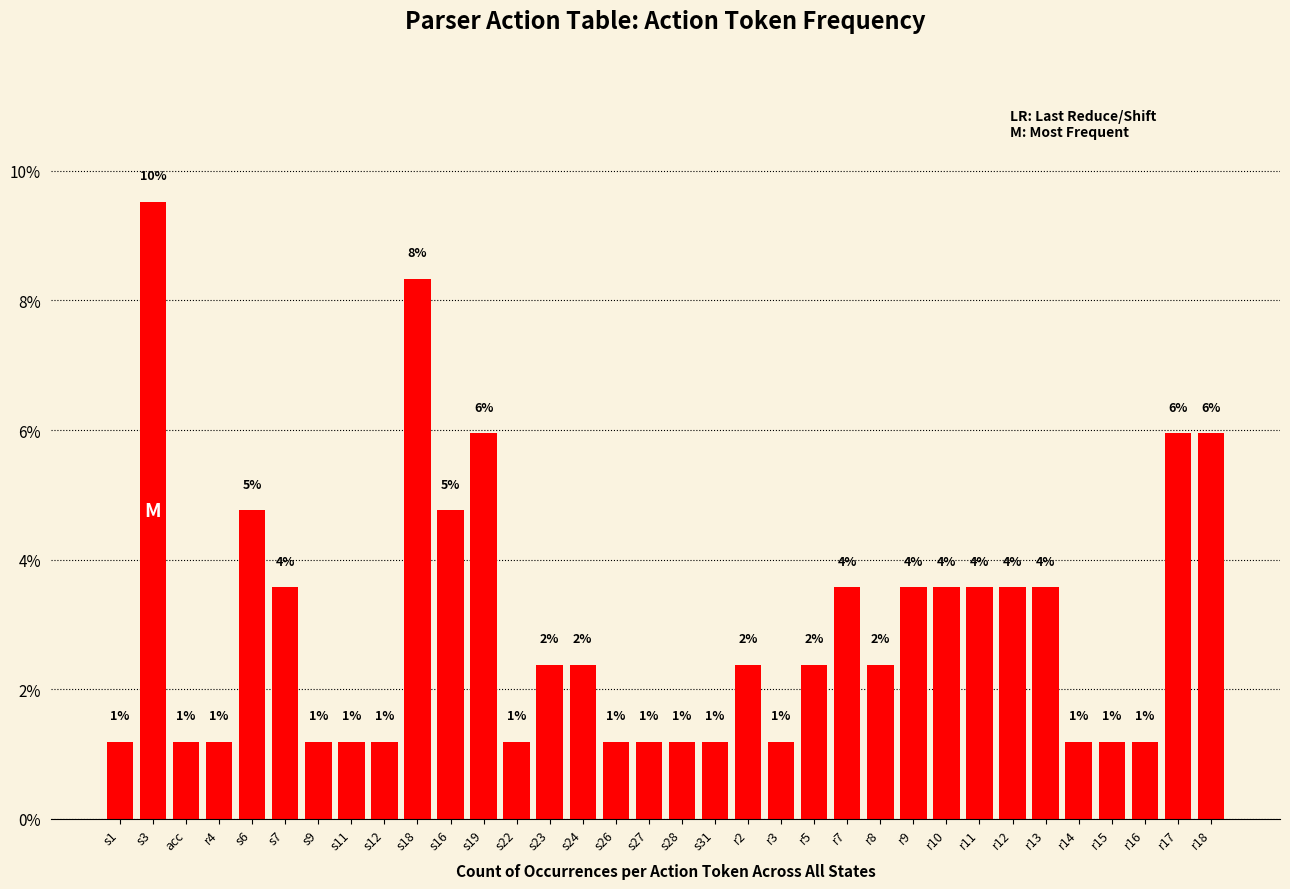

What is the value of the 15th bar from the left?

2.4